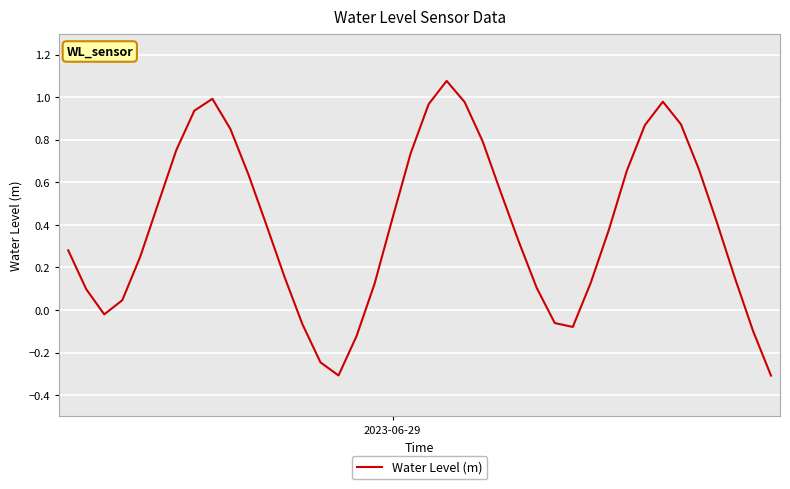

What is the smallest value displayed?

-0.3